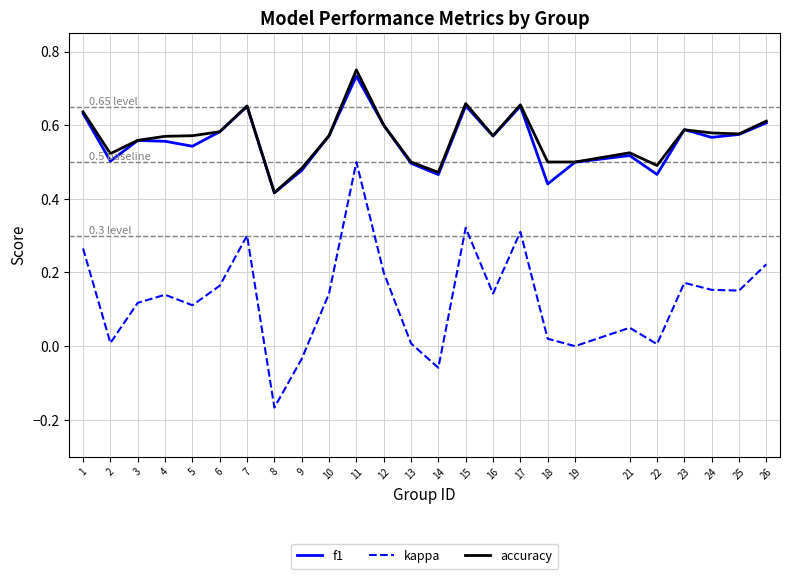

What is the total value across all series at 6?

1.3